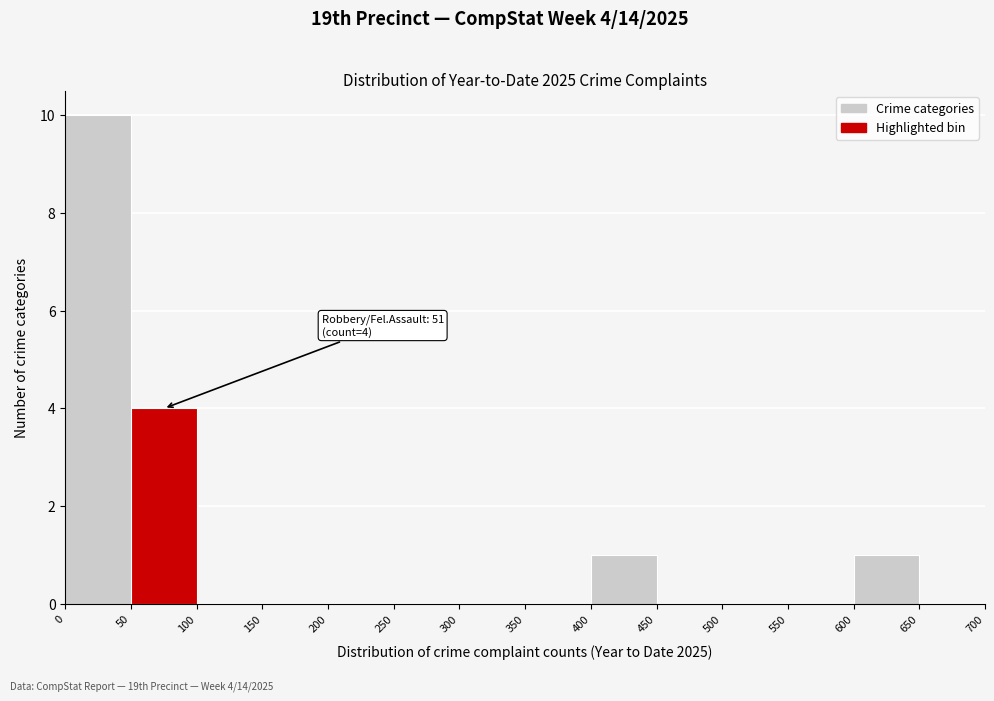

Over which range of the x-axis is the bar tallest?

0 to 50